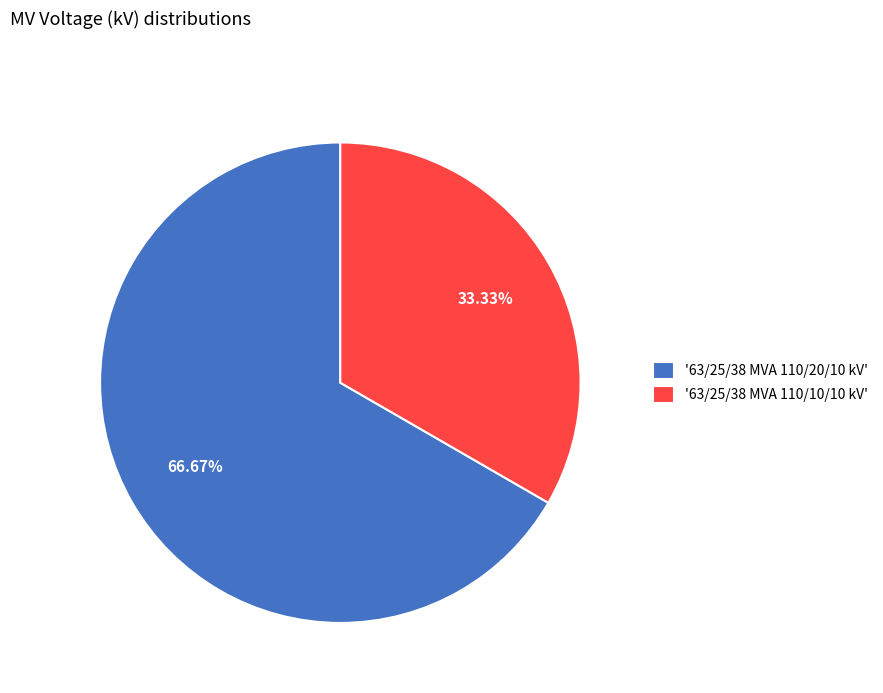

Is there a majority slice in this chart?

Yes